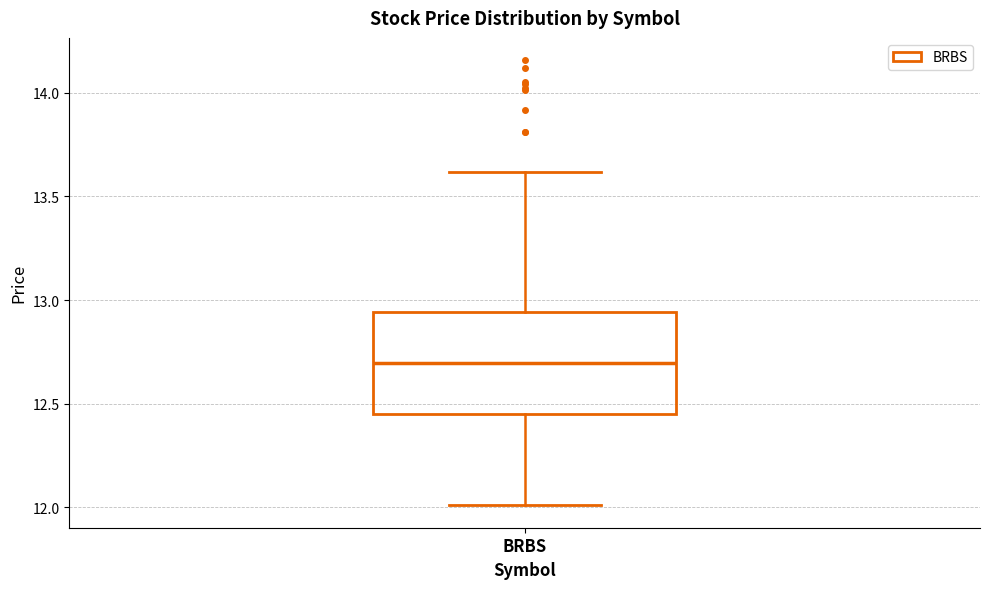

Read this box plot against the y-axis: the position of the median line, the range covered by the box, and the ends of both whiskers. The values are not printed on the chart, so give them approximately, as read against the axis.

median 12.70, box 12.45 to 12.95, whiskers 12.00 to 13.60